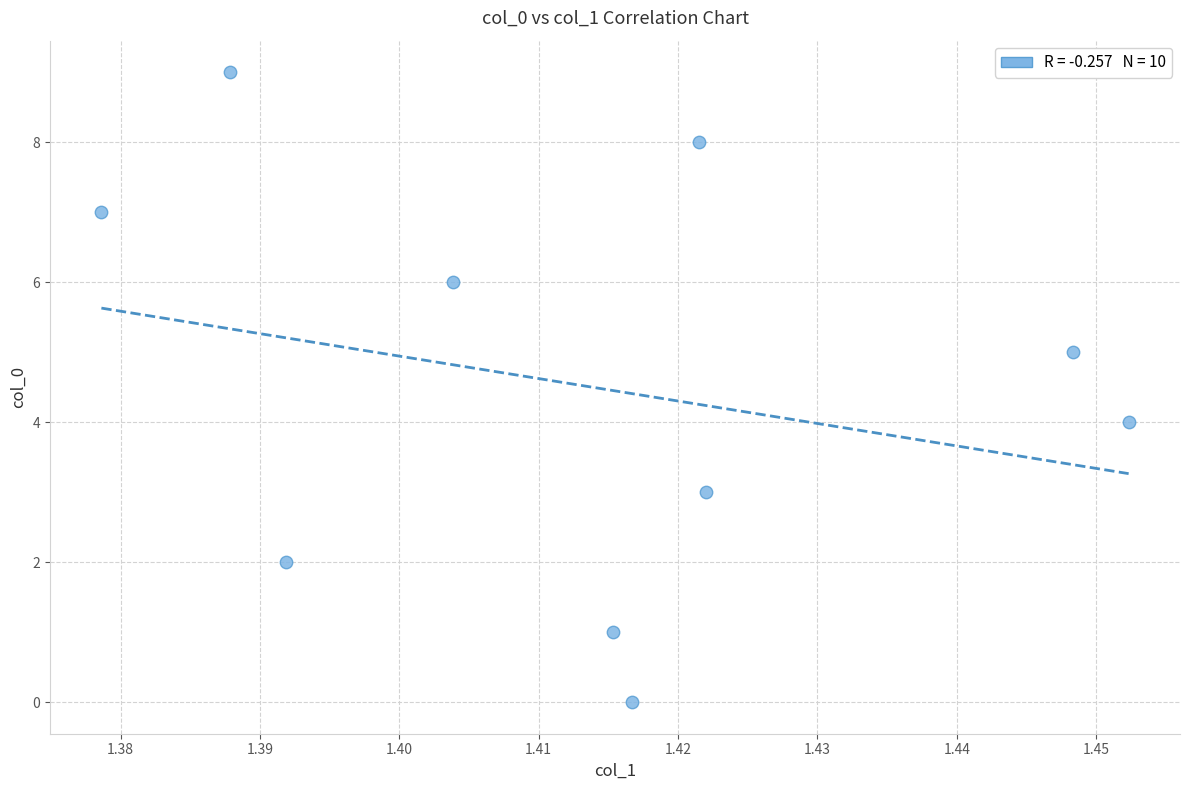

What is the range of Y values (max minus min)?

9